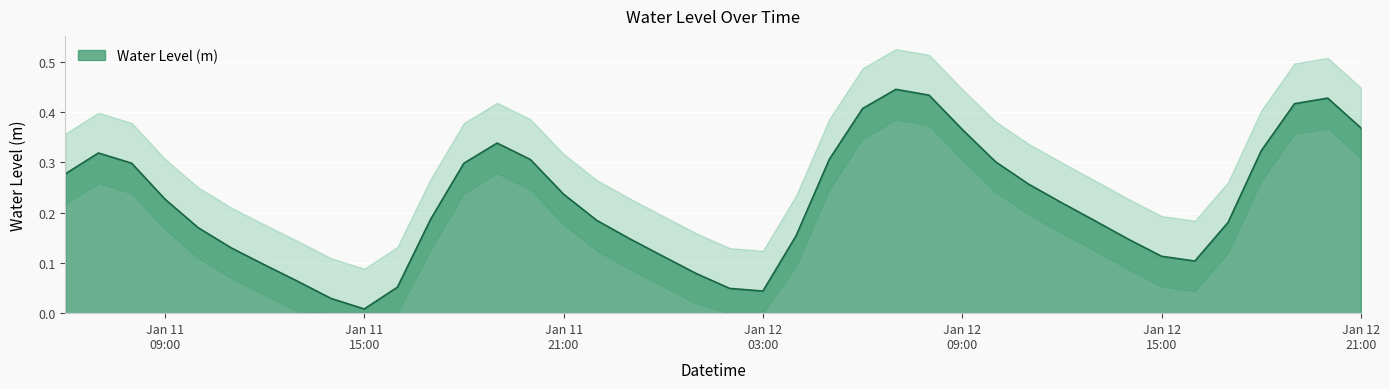

What value does the data have at 2023-01-12 06:00:00?

0.4